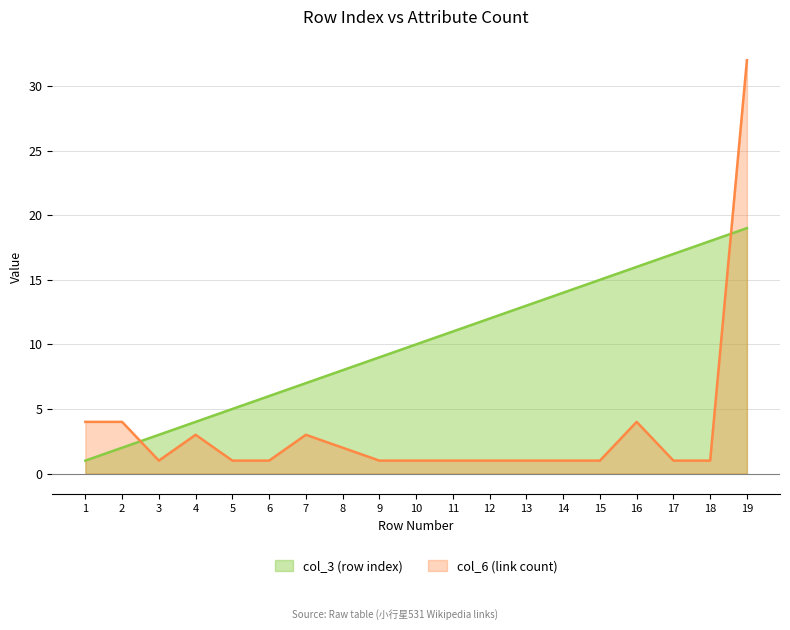

Where do col_6_values and row_index first cross each other?

2 and 3